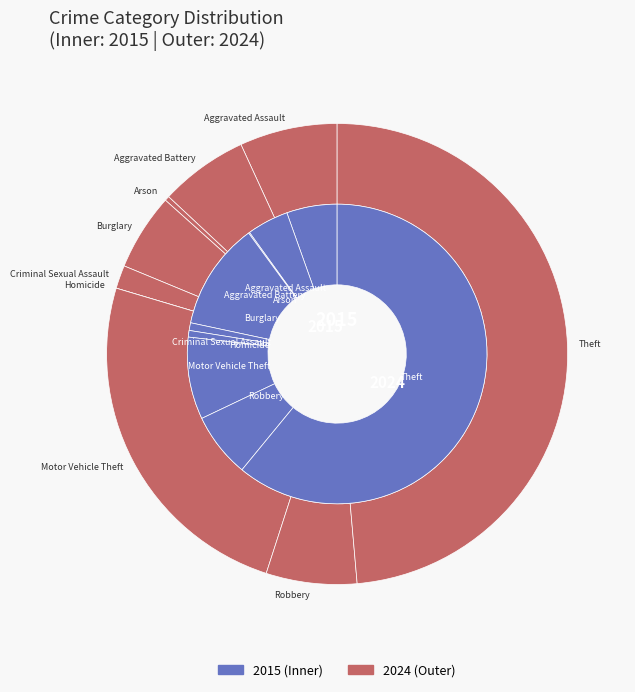

Which has a higher value, 4 or 6?

6